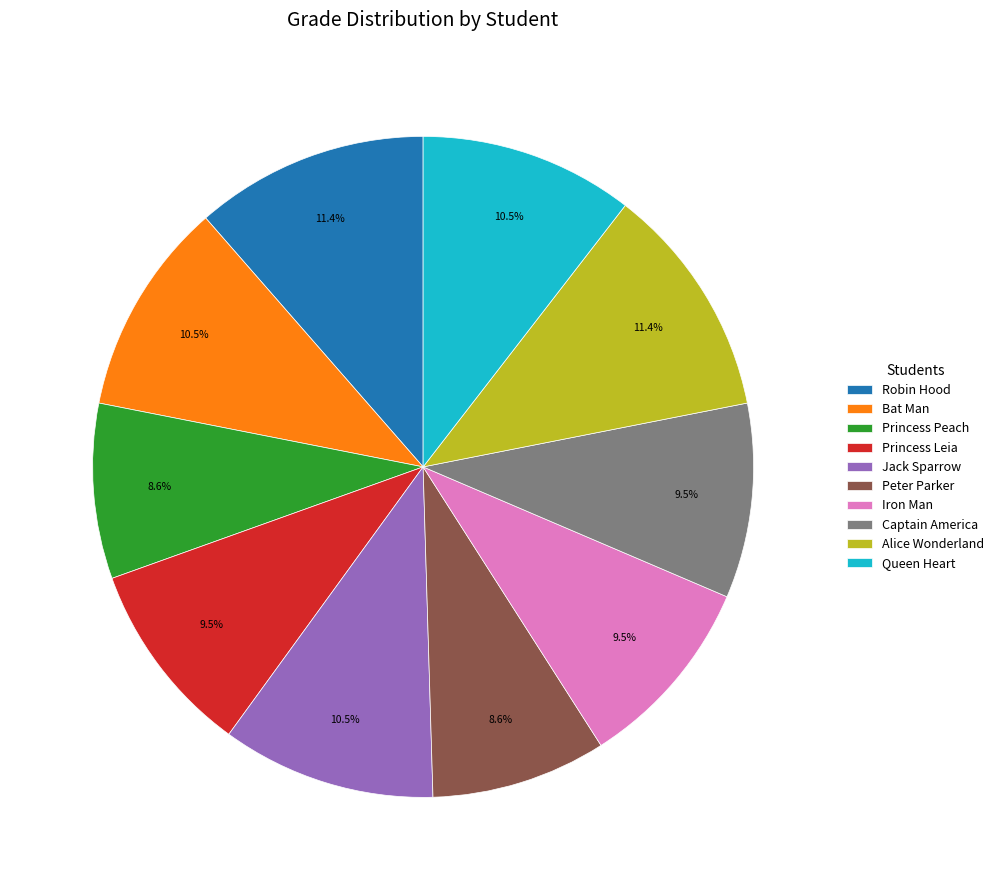

Count the number of slices in the pie.

10